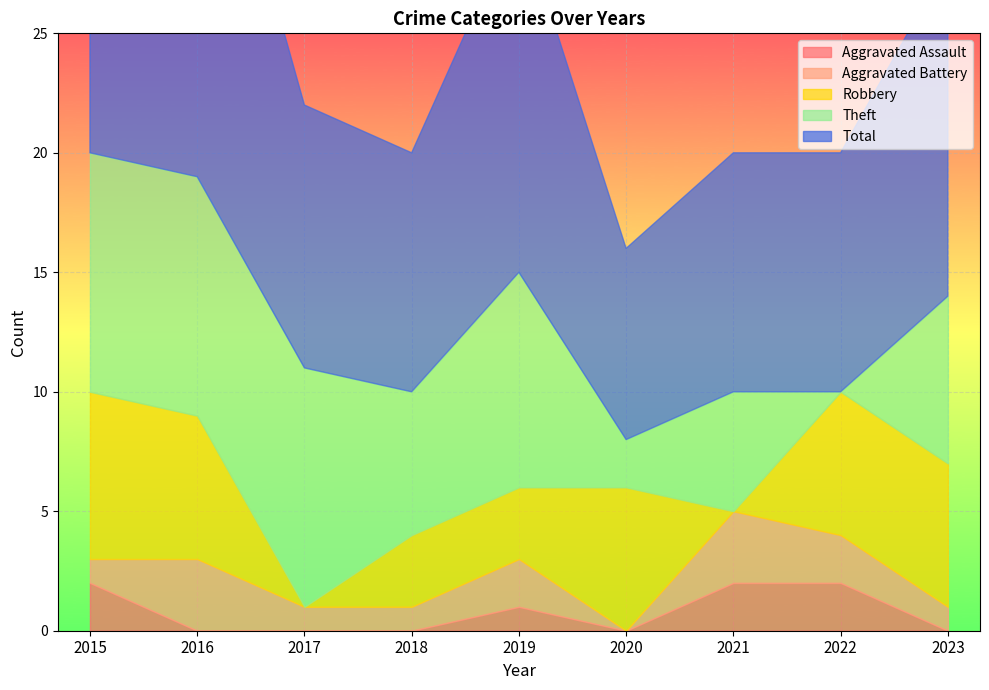

Between 2017 and 2022, which series saw the biggest shift?

Theft